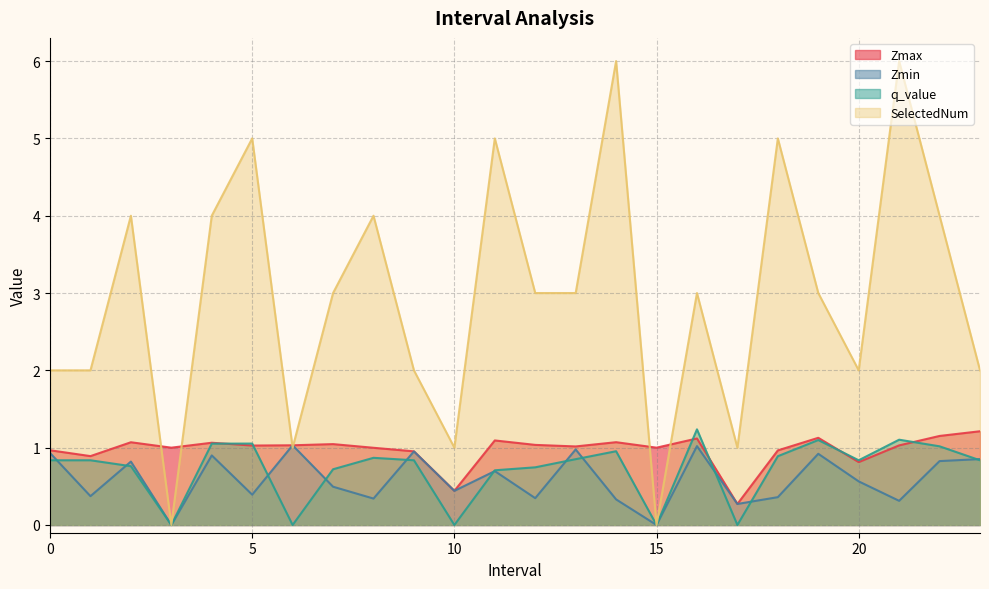

What is the label of the 16th point from the left?

15.0